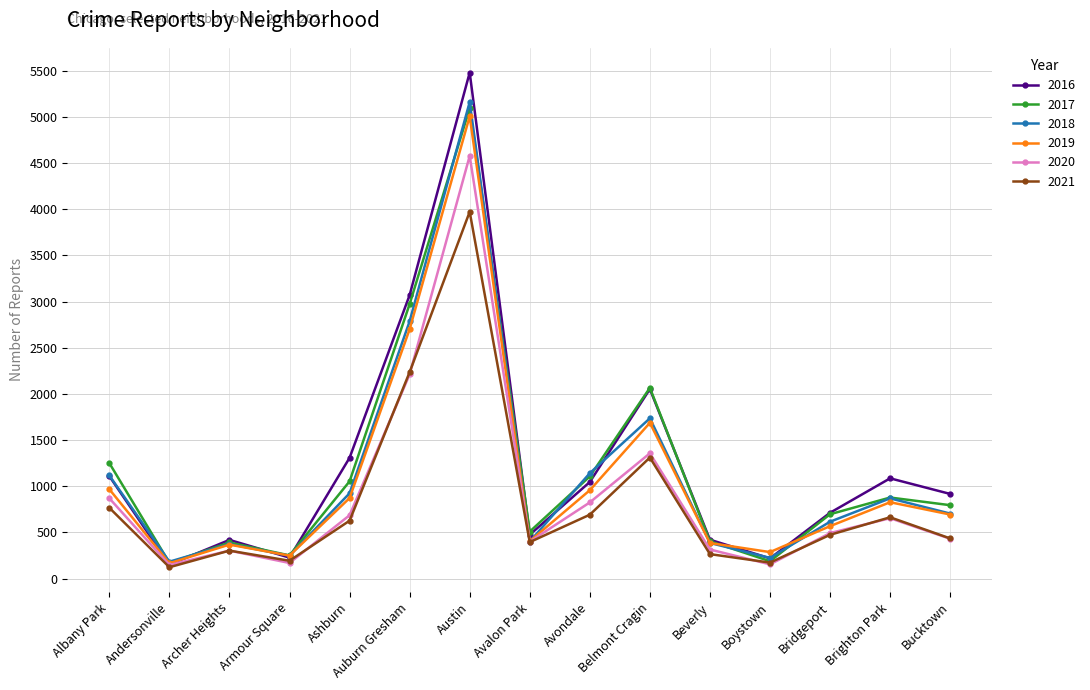

At how many categories does at least one series exceed 1799?

3